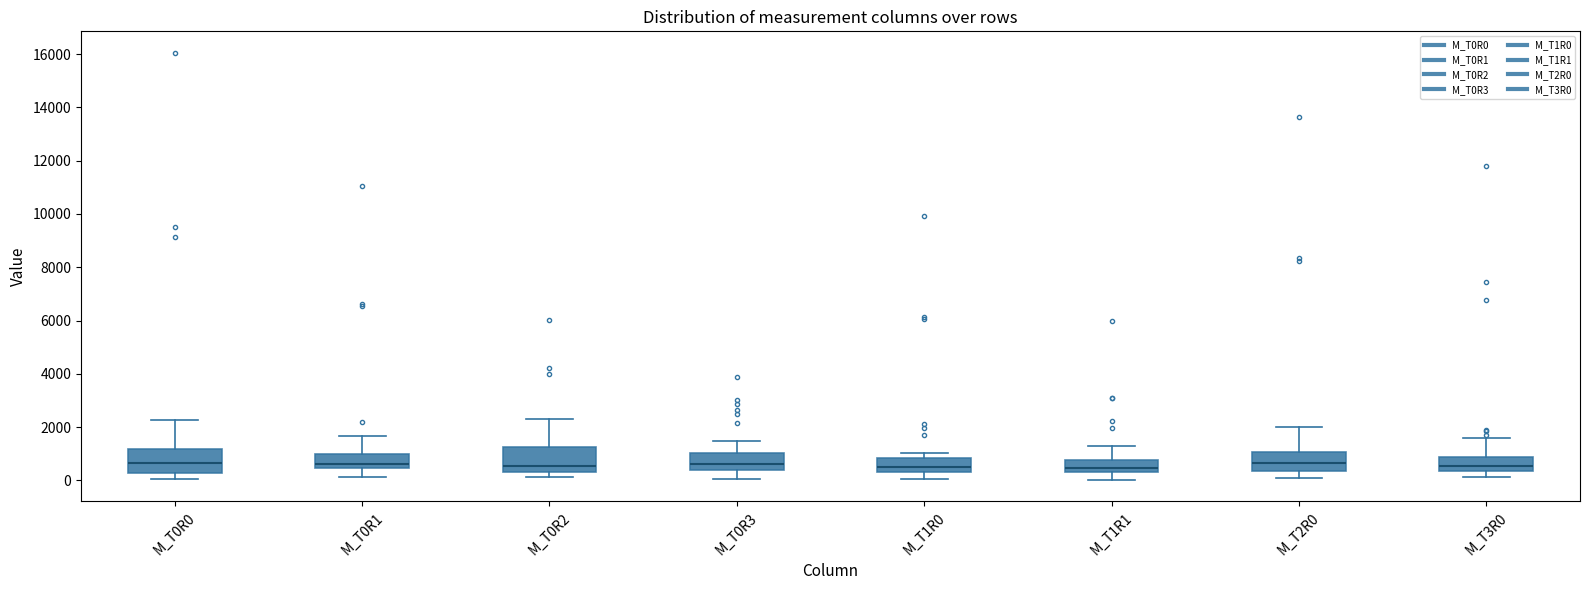

Reading left to right, transcribe this box plot: for each box, give where its median line is, the range the box spans, and where its two whiskers end, as read against the y-axis. The values are not printed on the chart, so give them approximately, as read against the axis.

M_T0R0: median 600, box 200 to 1200, whiskers 0 to 2200
M_T0R1: median 600, box 400 to 1000, whiskers 200 to 1600
M_T0R2: median 600, box 400 to 1200, whiskers 200 to 2400
M_T0R3: median 600, box 400 to 1000, whiskers 0 to 1400
M_T1R0: median 600, box 400 to 800, whiskers 0 to 1000
M_T1R1: median 400 (just above the box's lower edge), box 400 to 800, whiskers 0 to 1200
M_T2R0: median 600, box 400 to 1000, whiskers 0 to 2000
M_T3R0: median 600, box 400 to 800, whiskers 200 to 1600